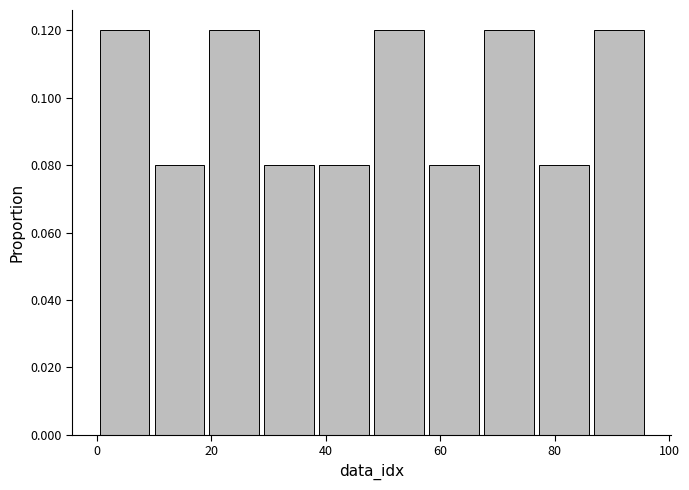

Reading left to right, transcribe this chart: for each bar, give the range it covers on the x-axis and its height. Neither the bar edges nor the heights are printed on the chart, so give them approximately, as read against the axes.

0.0 to 9.6: 0.12
9.6 to 19.2: 0.08
19.2 to 28.8: 0.12
28.8 to 38.4: 0.08
38.4 to 48.0: 0.08
48.0 to 57.6: 0.12
57.6 to 67.2: 0.08
67.2 to 76.8: 0.12
76.8 to 86.4: 0.08
86.4 to 96.0: 0.12